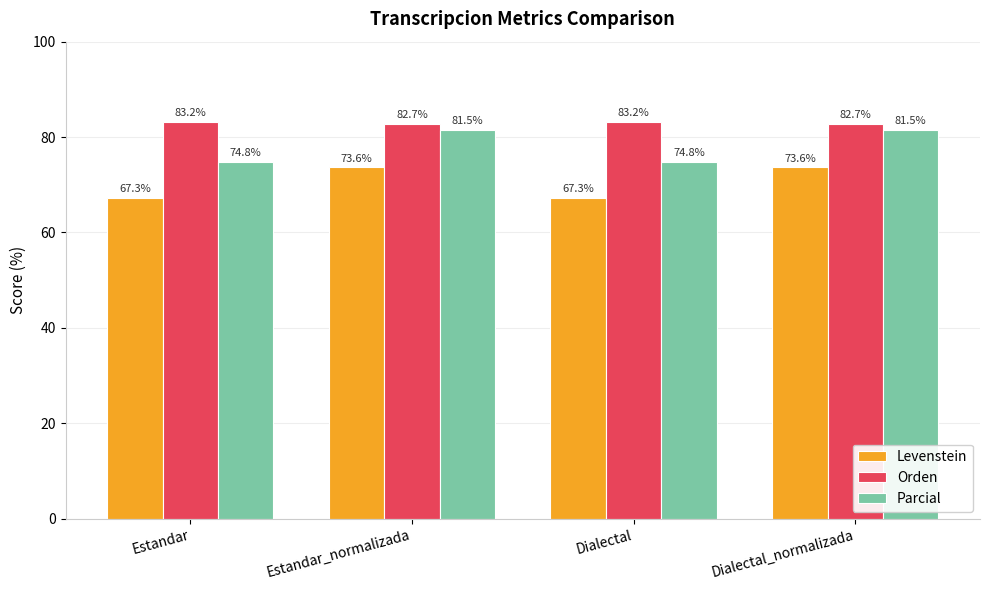

Reading left to right, transcribe all the data shown in this chart.

Levenstein: Estandar=67.3	Estandar_normalizada=73.6	Dialectal=67.3	Dialectal_normalizada=73.6
Orden: Estandar=83.2	Estandar_normalizada=82.7	Dialectal=83.2	Dialectal_normalizada=82.7
Parcial: Estandar=74.8	Estandar_normalizada=81.5	Dialectal=74.8	Dialectal_normalizada=81.5